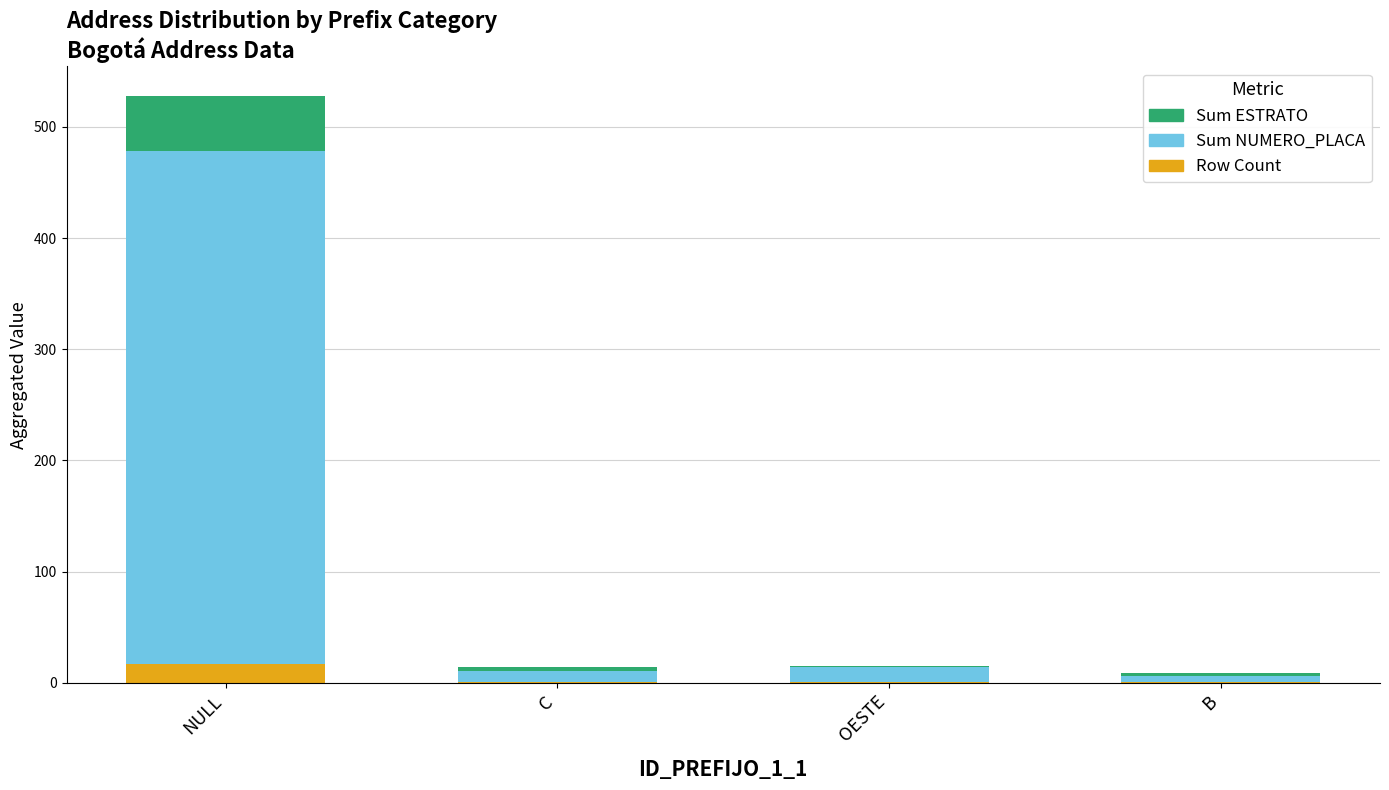

At which category is the sum across all series the highest?

NULL